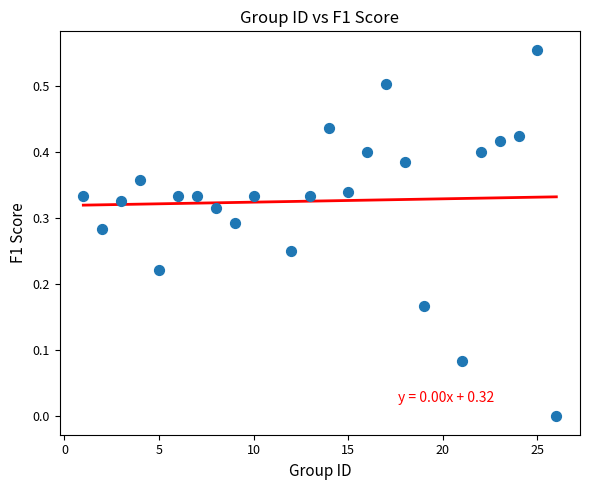

What is the range of X values (max minus min)?

25.0